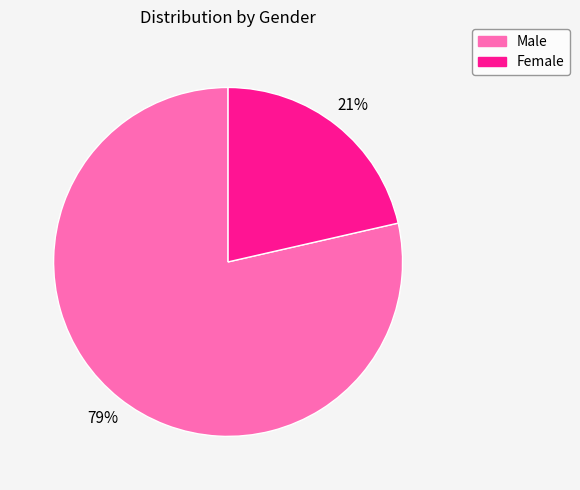

To the nearest percent, what is the combined percentage of Male and Female?

100%